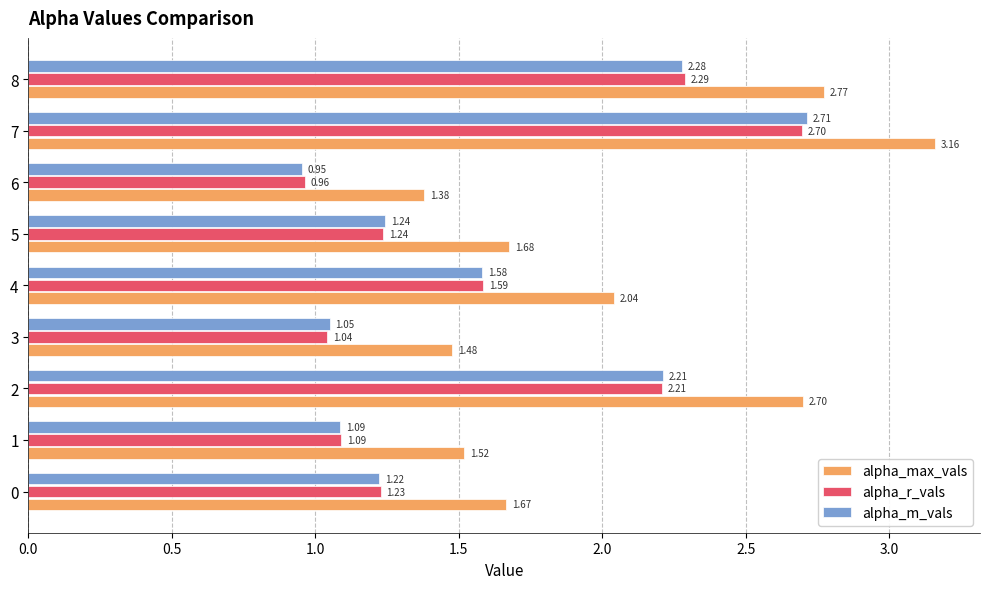

Which series has the largest total across all categories?

alpha_max_vals